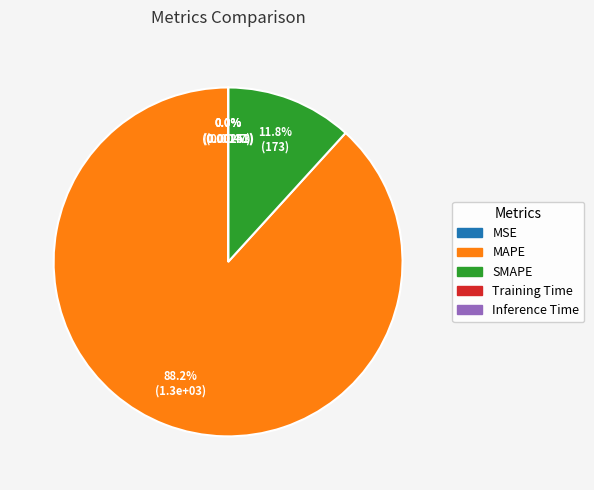

Does MAPE represent more than half of the total?

Yes